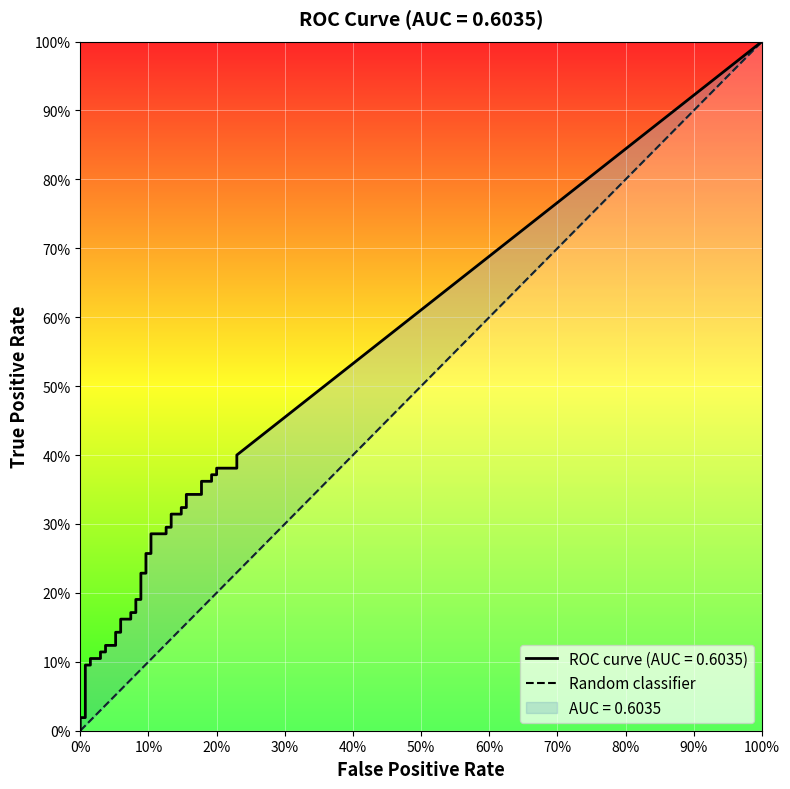

Is it true that the value at 100% is 2?

False